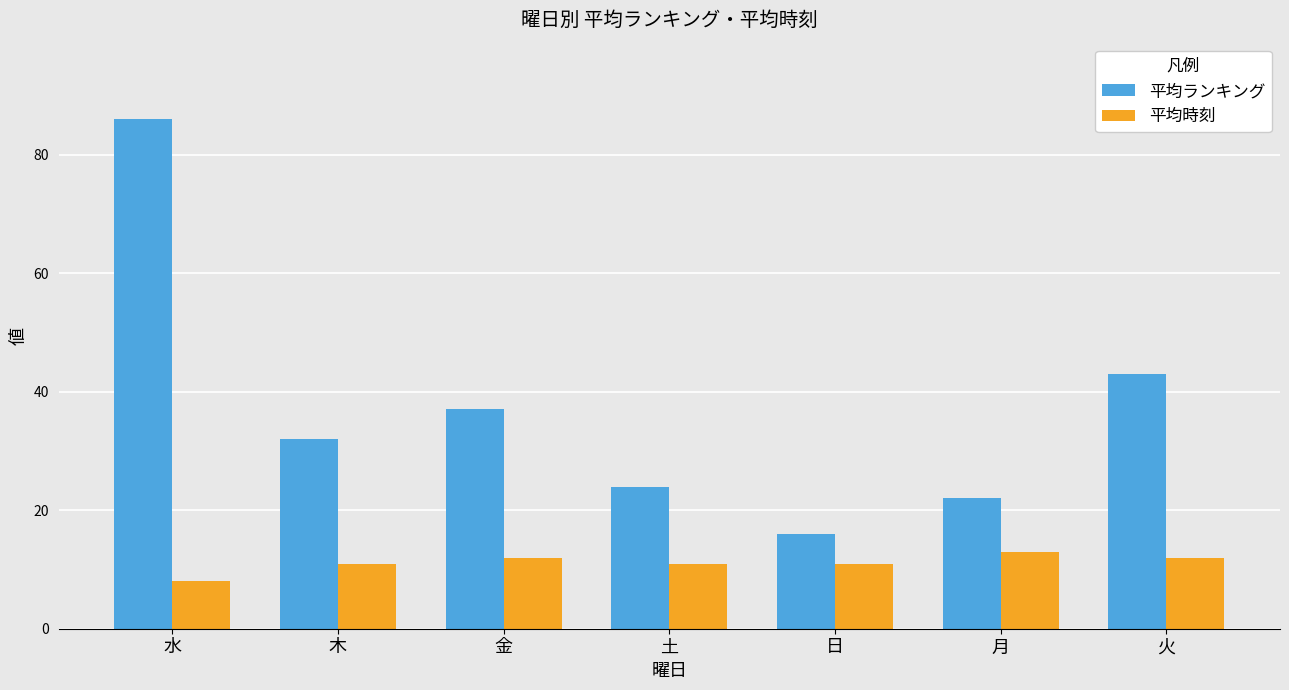

Which series has the largest total across all categories?

平均ランキング